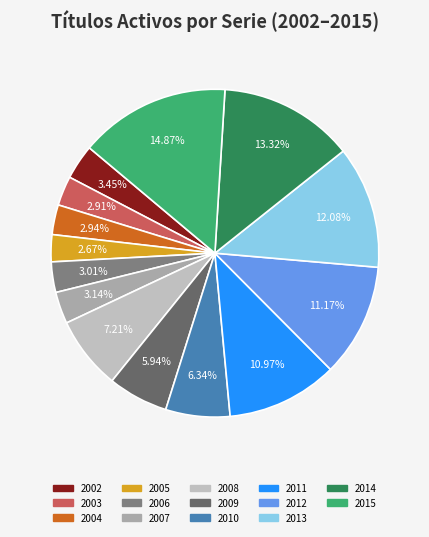

Combined, do 2008 and 2013 account for over 50%?

No